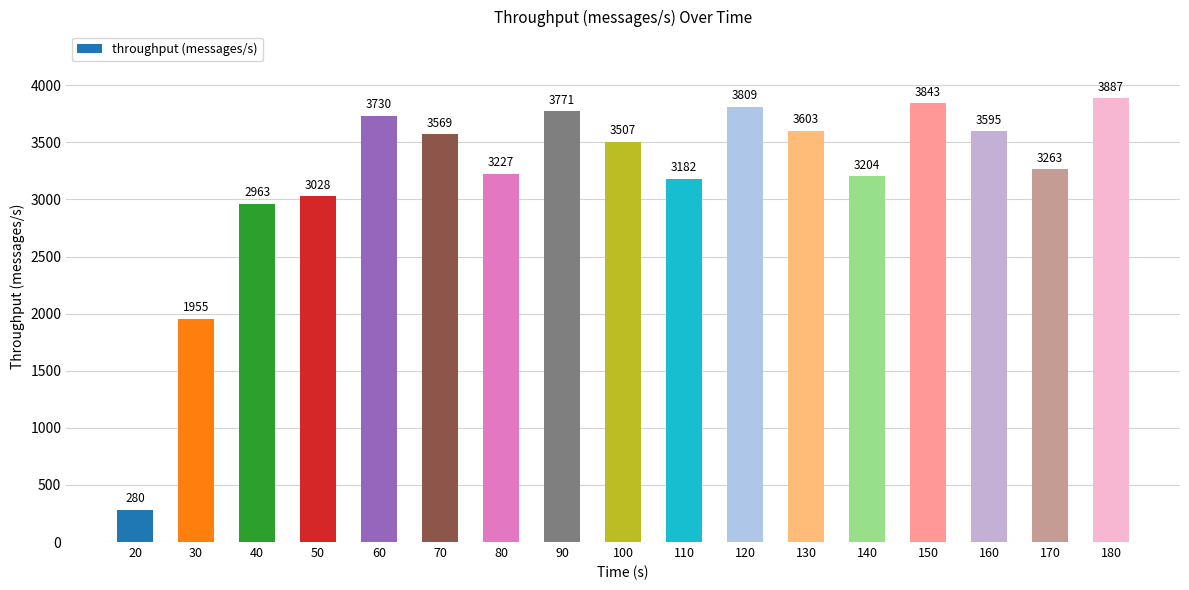

Are the bars horizontal?

No